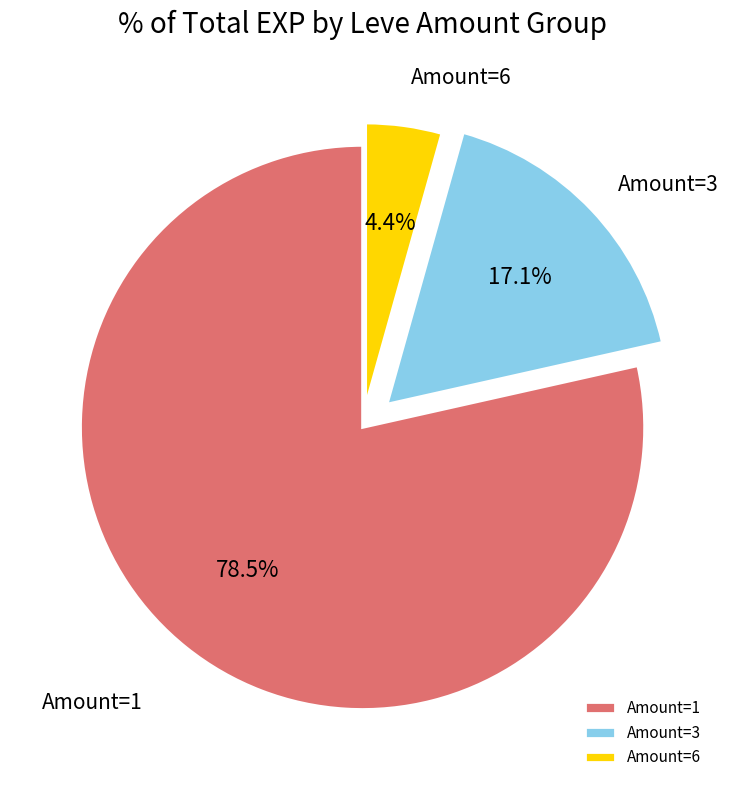

Count the number of slices in the pie.

3